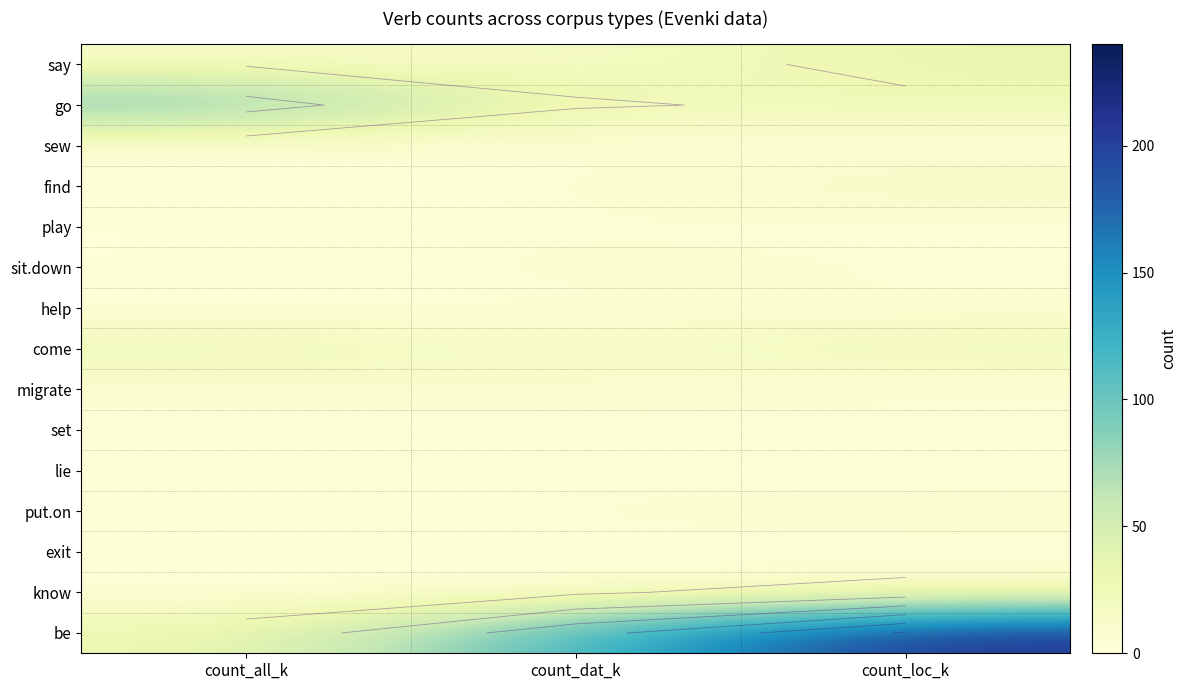

Which category has the highest value across all series?

count_loc_k